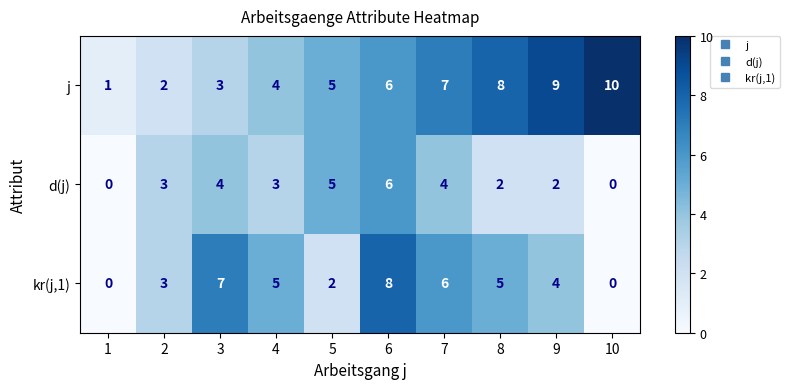

At which label does j reach its peak?

10